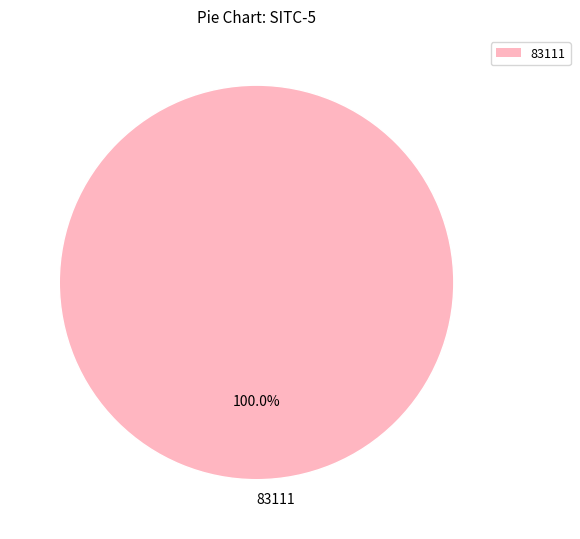

Which category accounts for the majority?

83111